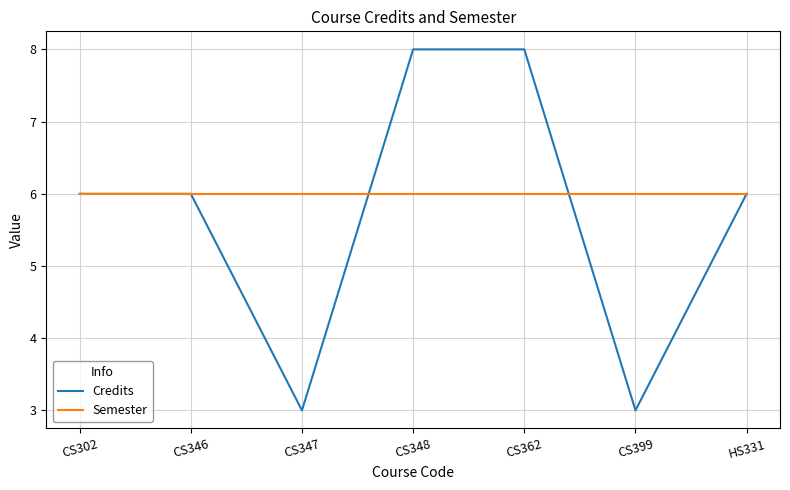

What is the average value of the Semester series?

6